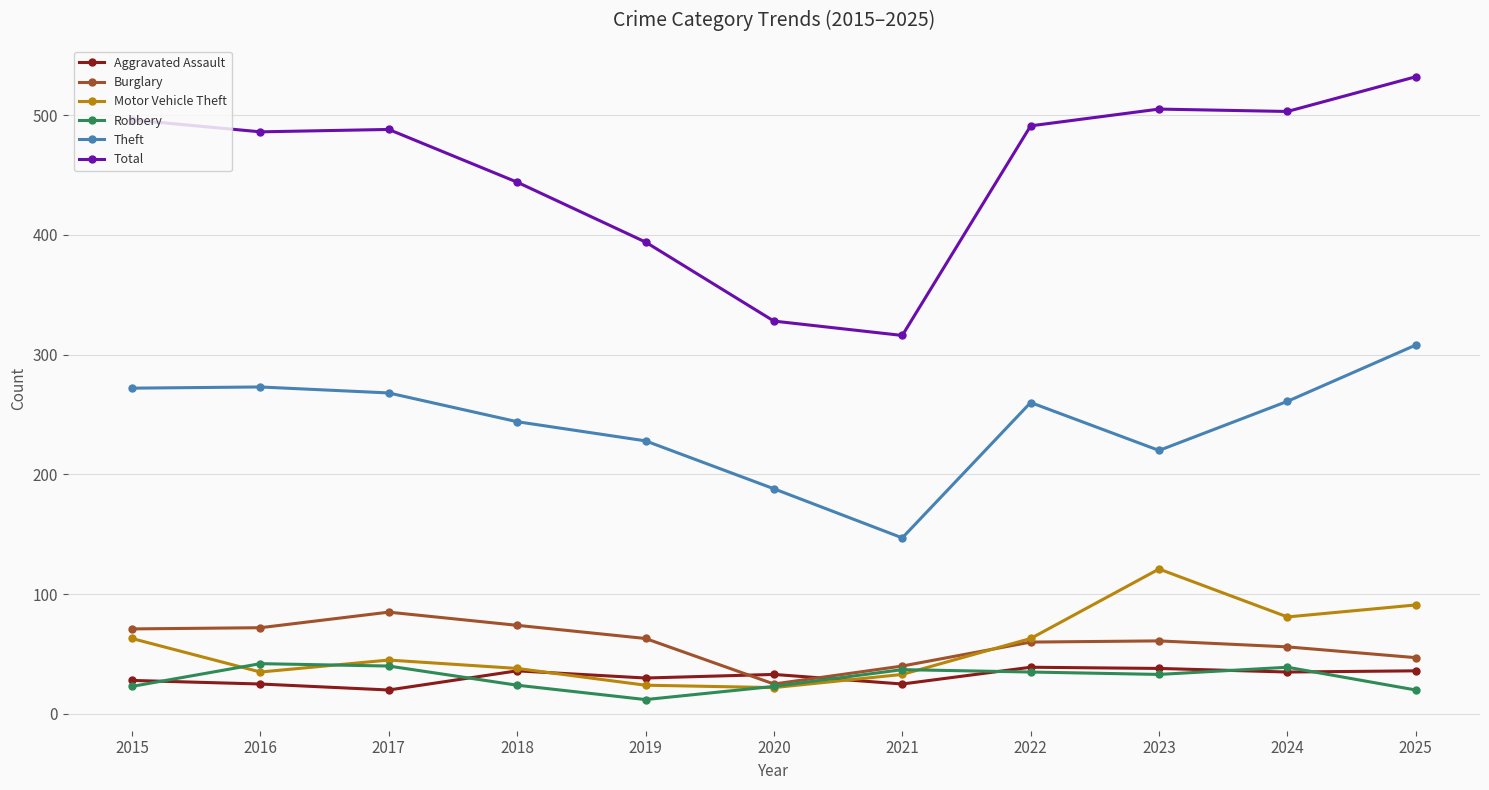

Rank the series at 2025 from lowest to highest value.

Robbery, Aggravated Assault, Burglary, Motor Vehicle Theft, Theft, Total